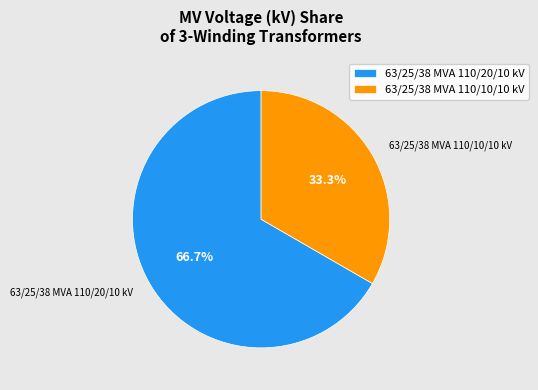

What is the smallest slice in the pie chart?

63/25/38 MVA 110/10/10 kV